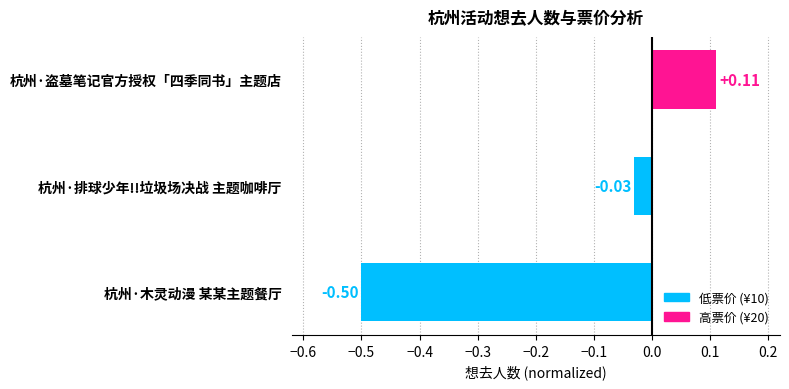

What is the sum of all values?

-0.4